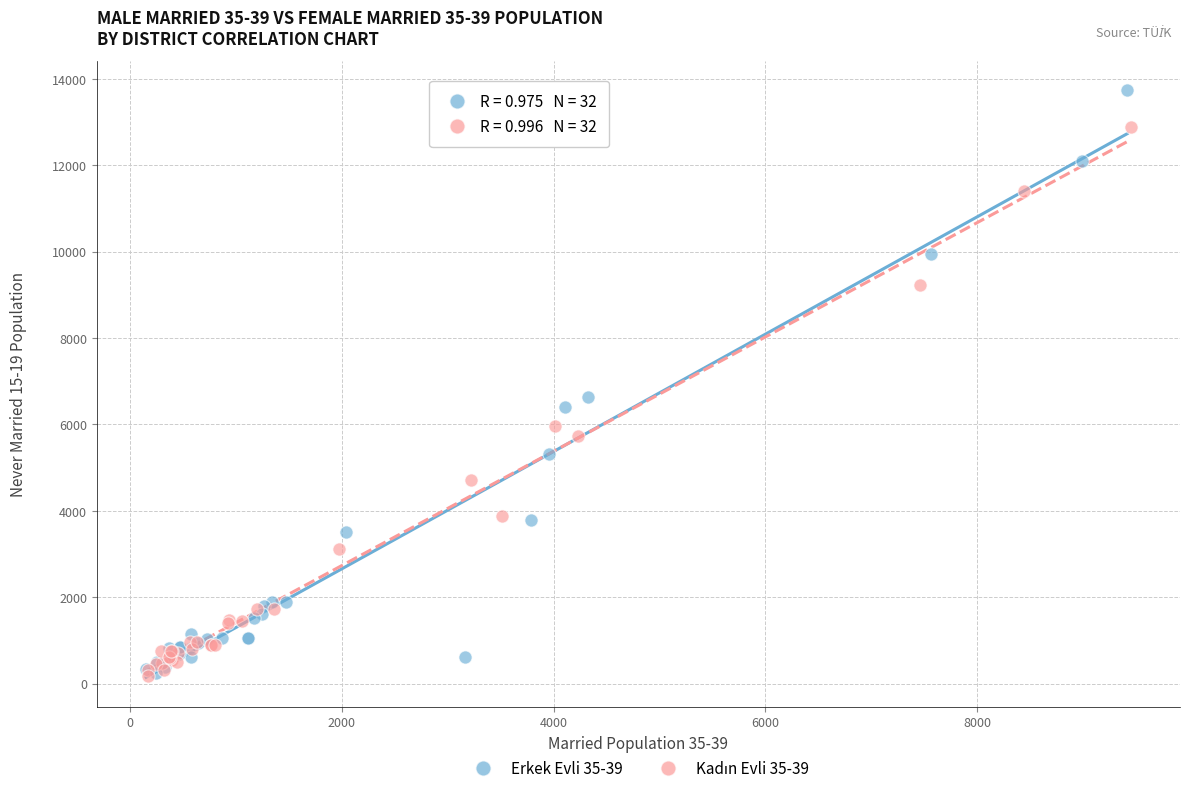

Which series contains the highest Y value?

Erkek Evli 35-39